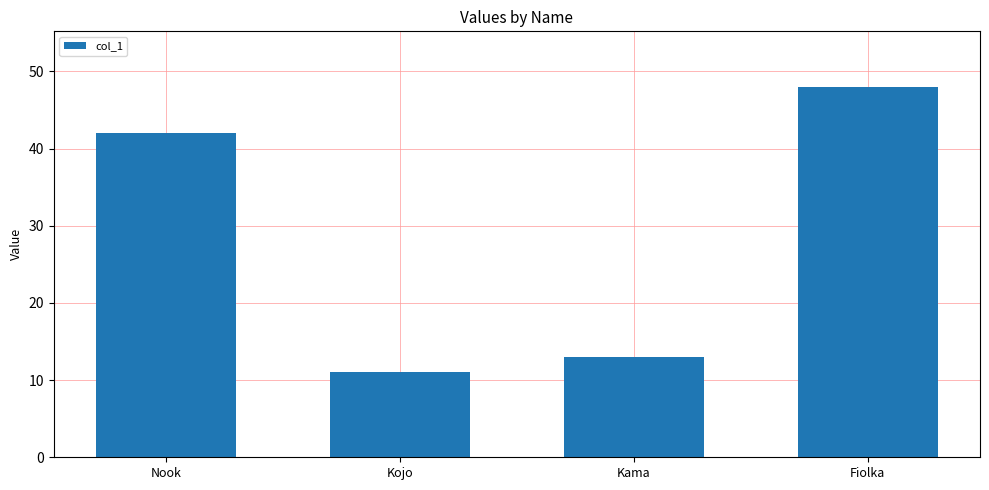

Are the bars horizontal?

No